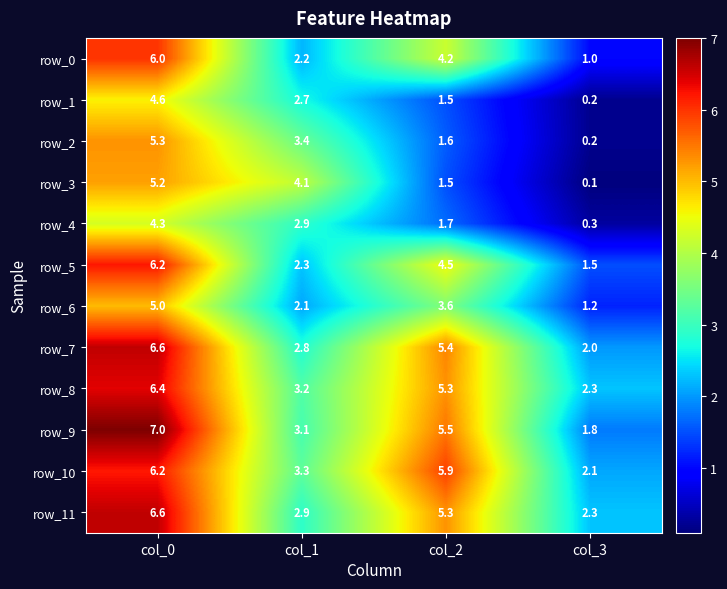

What is the maximum value for row_7?

6.6